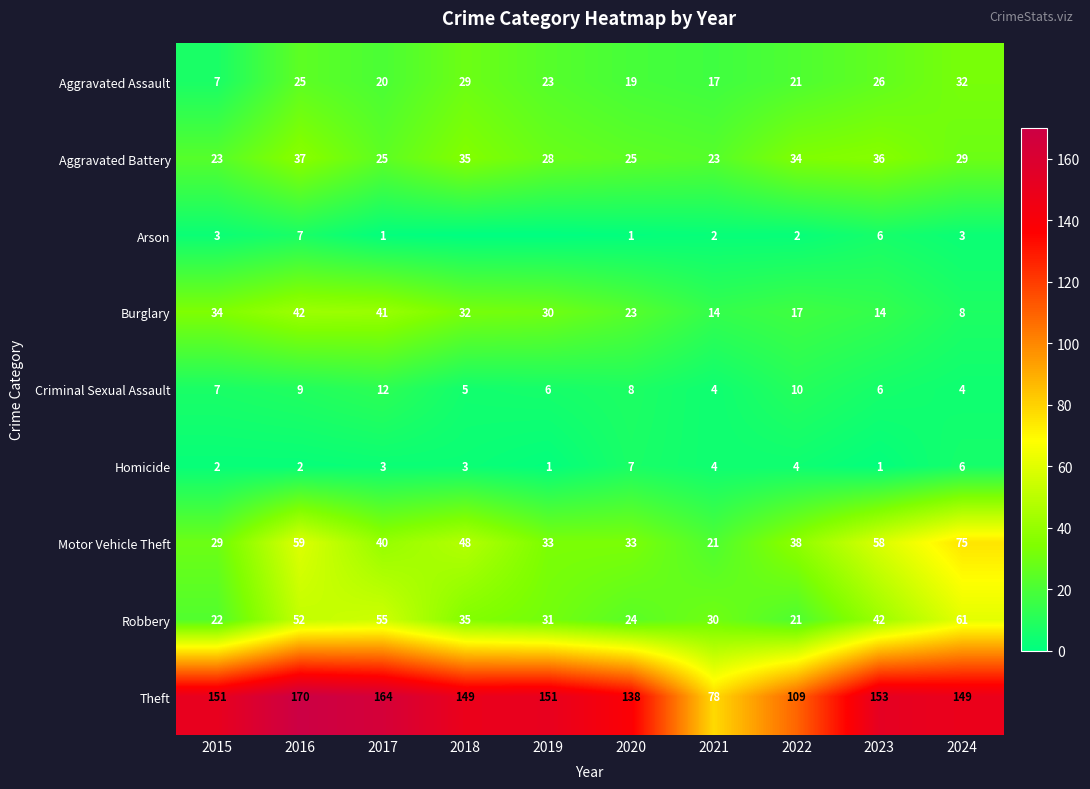

The value of Aggravated Battery at 2024 is 29. True or false?

True